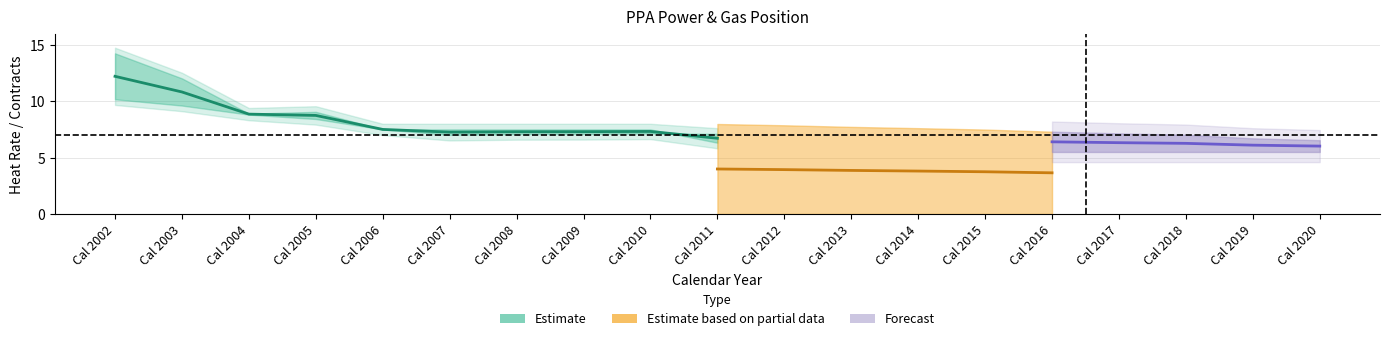

Read the Target Heat Rate value at Cal 2020.

7.0